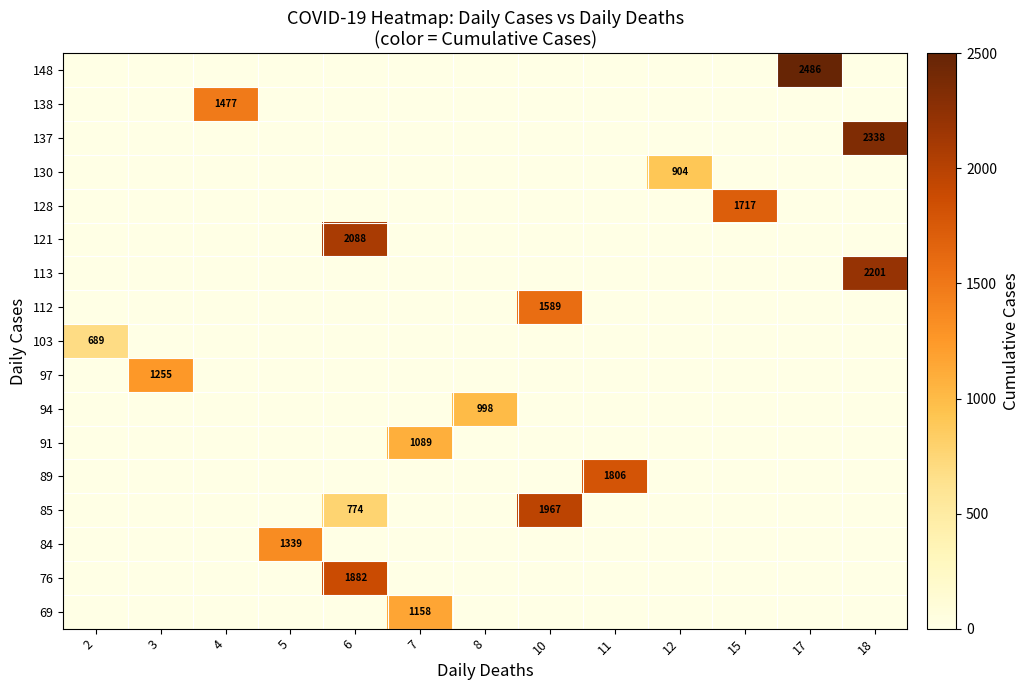

The 97 series shows 398 at 3. True or false?

False